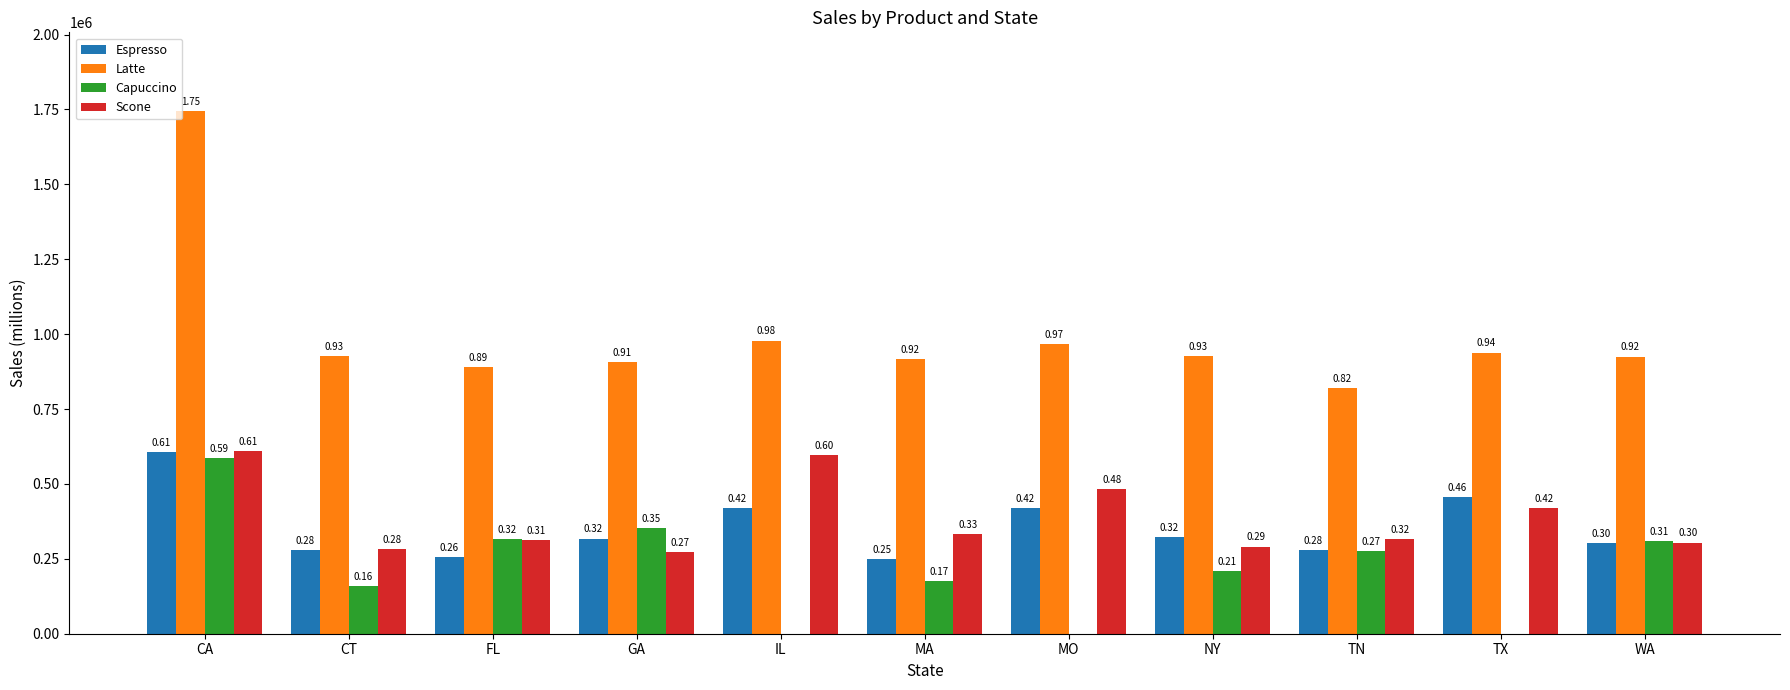

Are the bars horizontal?

No